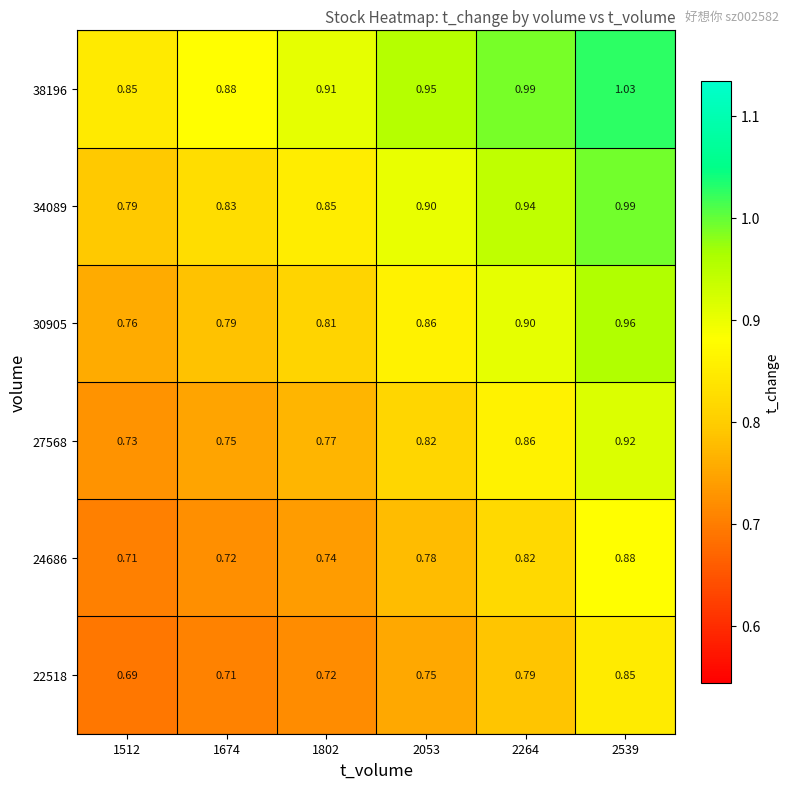

Is the value of 27568 at 2539 greater than the value of 38196 at 1512?

Yes